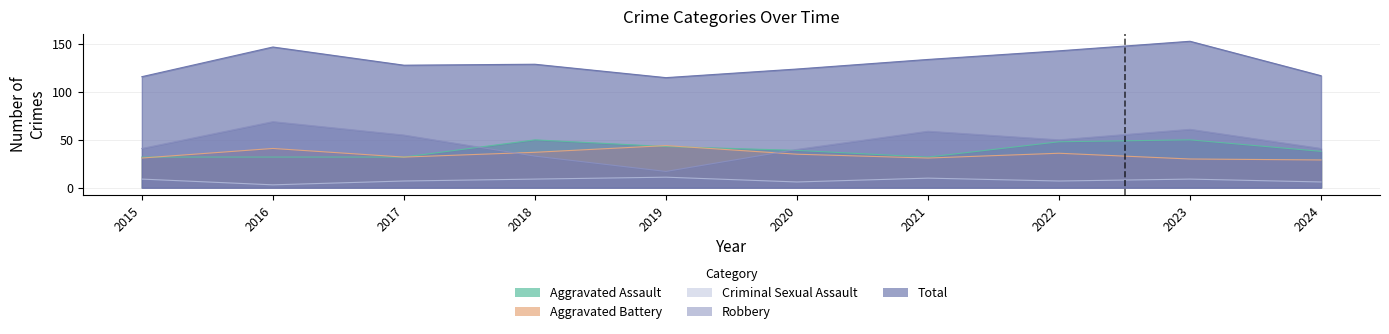

Between 2017 and 2018, which is larger?

2018